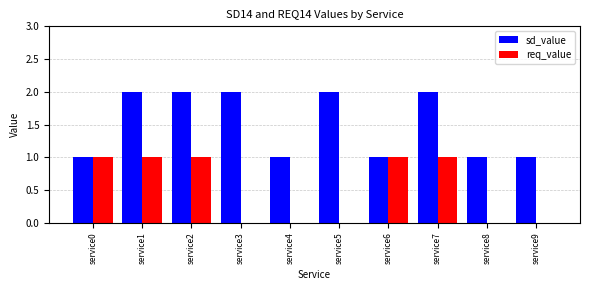

Which series has the largest total across all categories?

sd_value